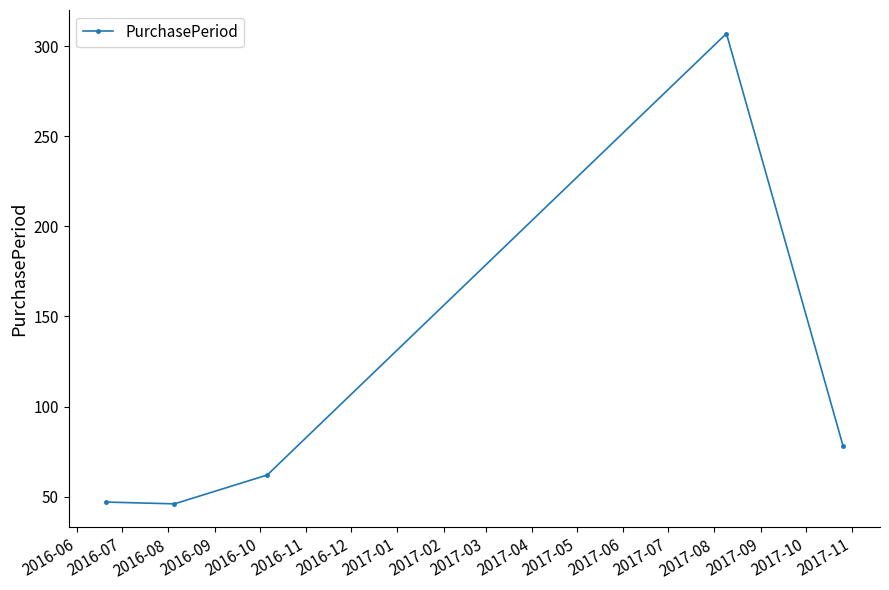

What is the difference between the second highest and minimum values?

32